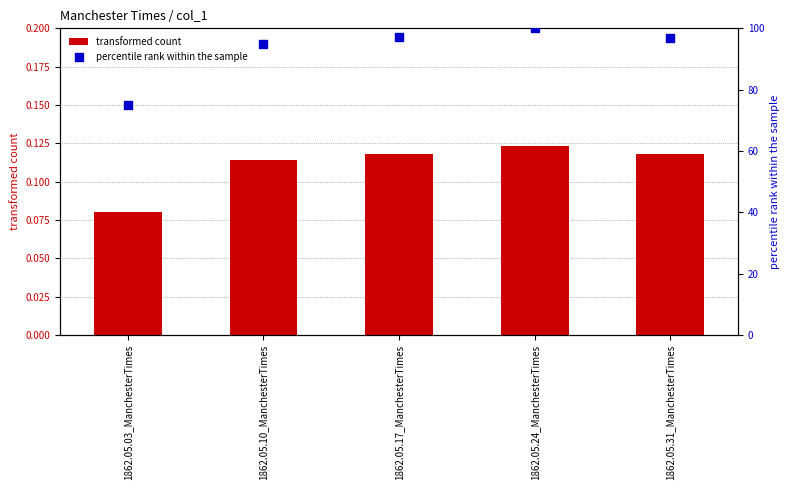

Which series has the largest total across all categories?

percentile rank within the sample